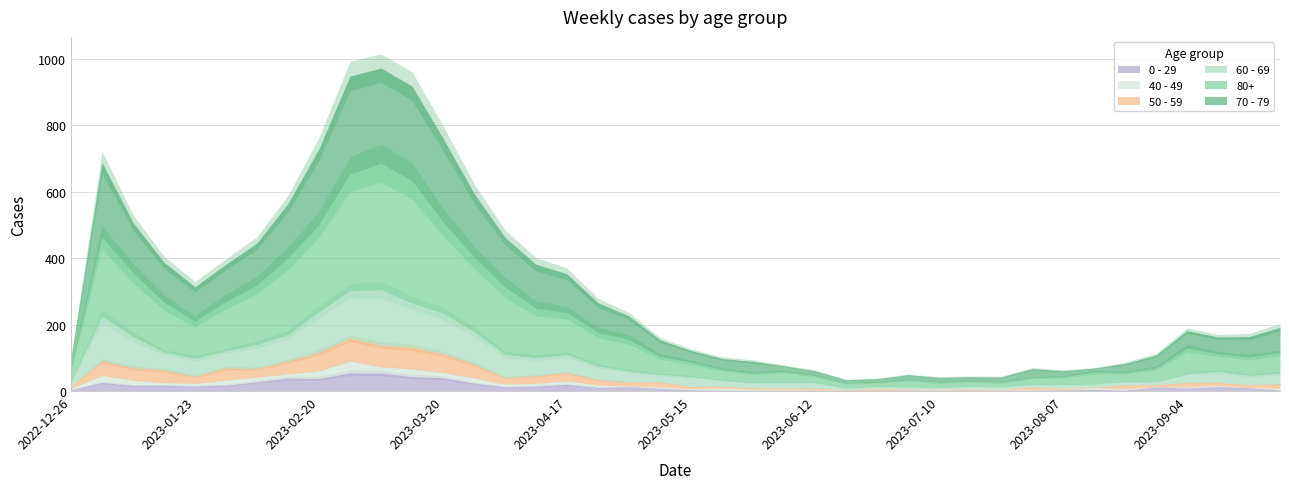

True or false: 80+ has more than 0 points higher than both neighbors.

True